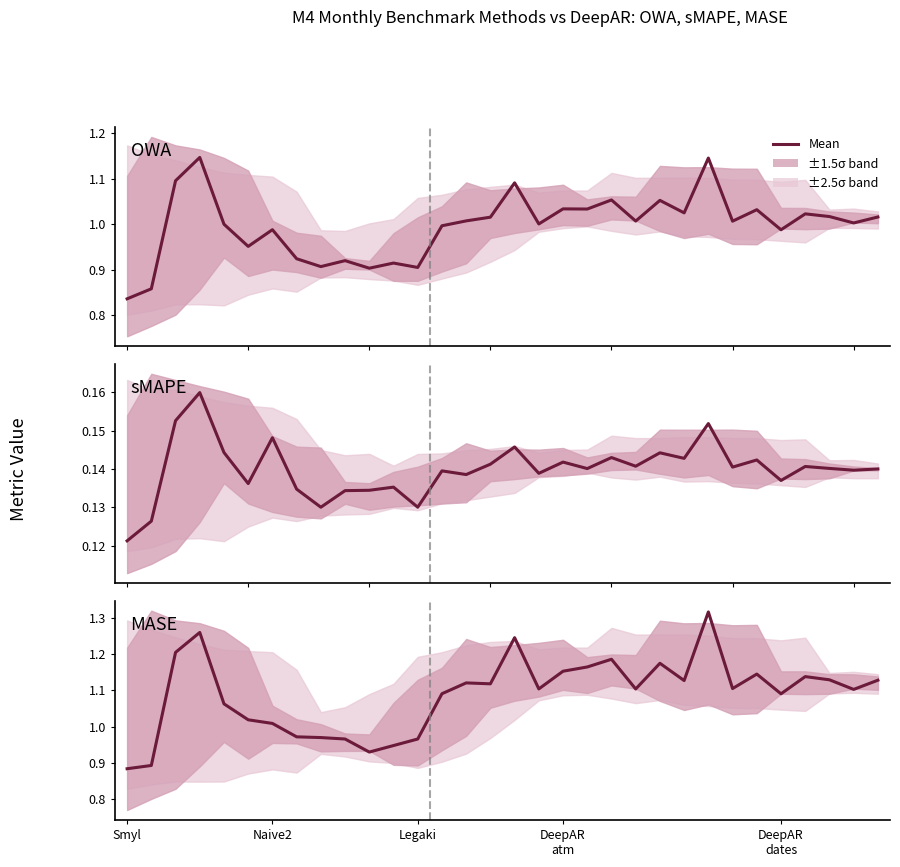

What is the approximate value of OWA at 21?

1.0